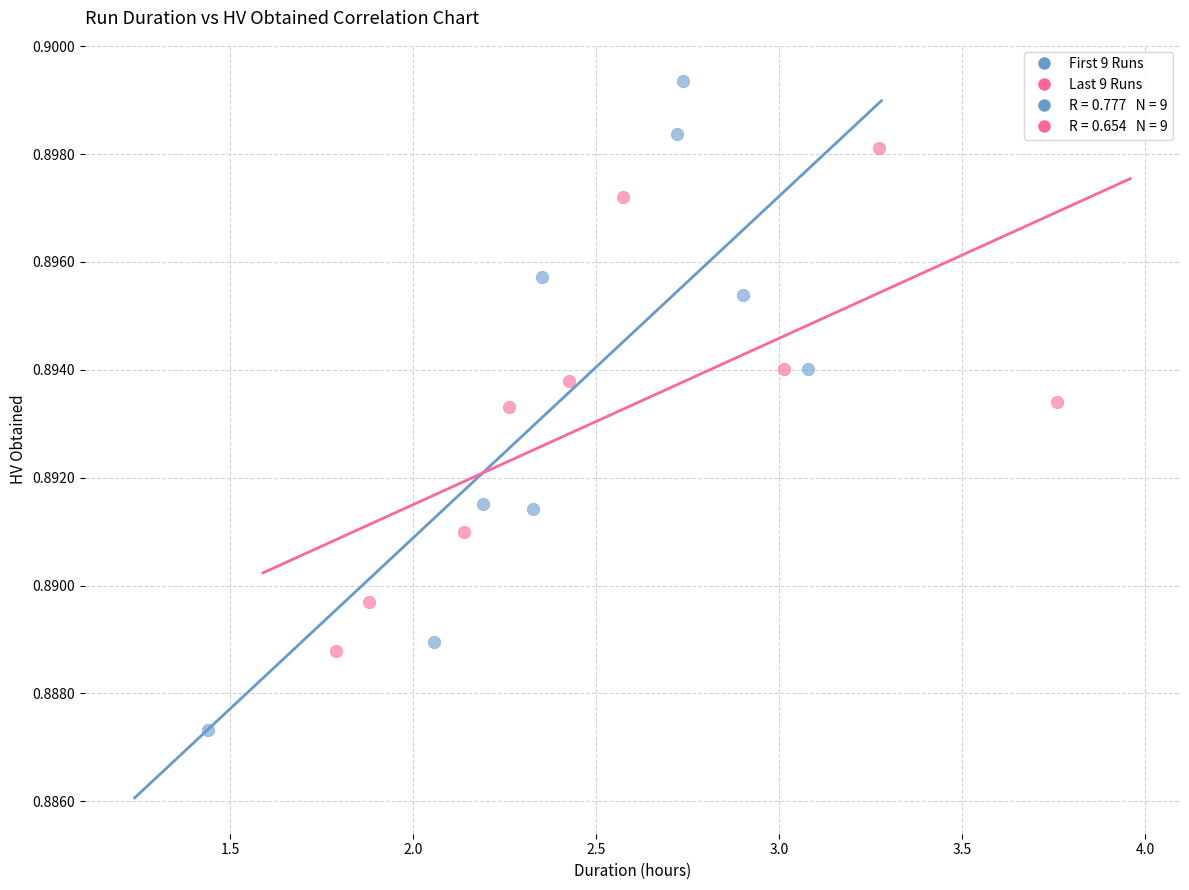

Which series has the widest spread of Y values?

First 9 Runs